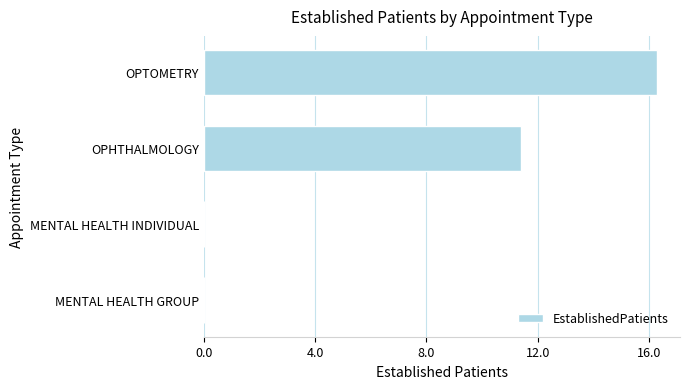

Is it true that the value at MENTAL HEALTH INDIVIDUAL is 0.0?

True